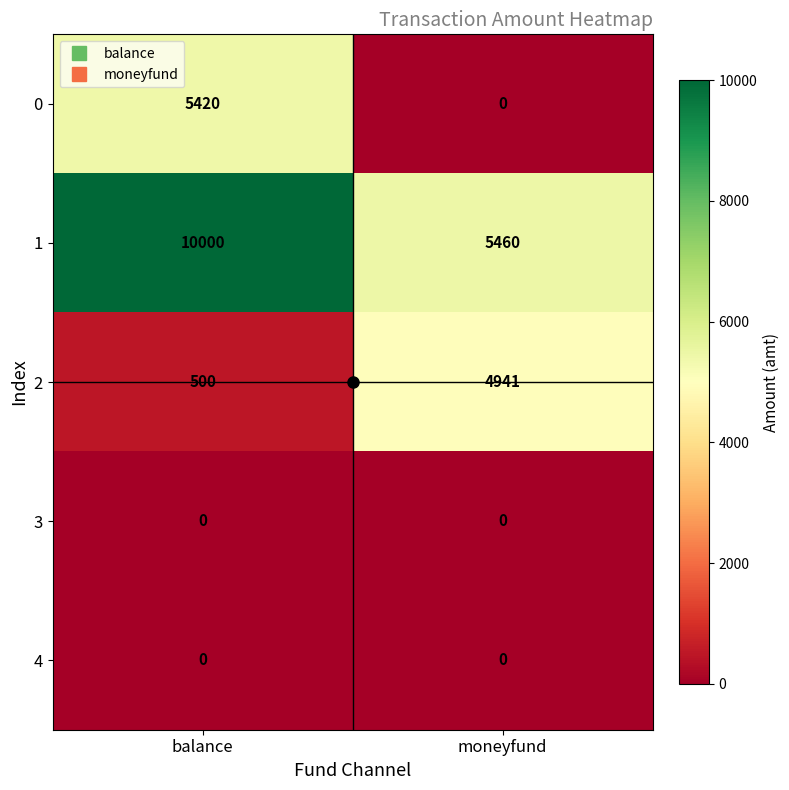

What is the difference between the maximum and minimum values in the 0 series?

5420